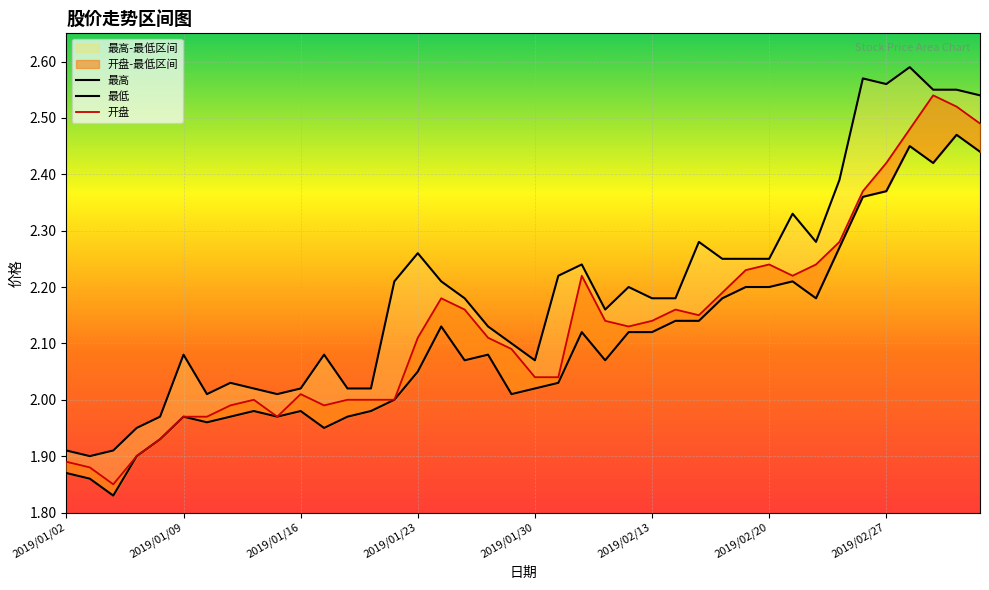

What is the highest value of the 最高 series?

2.6